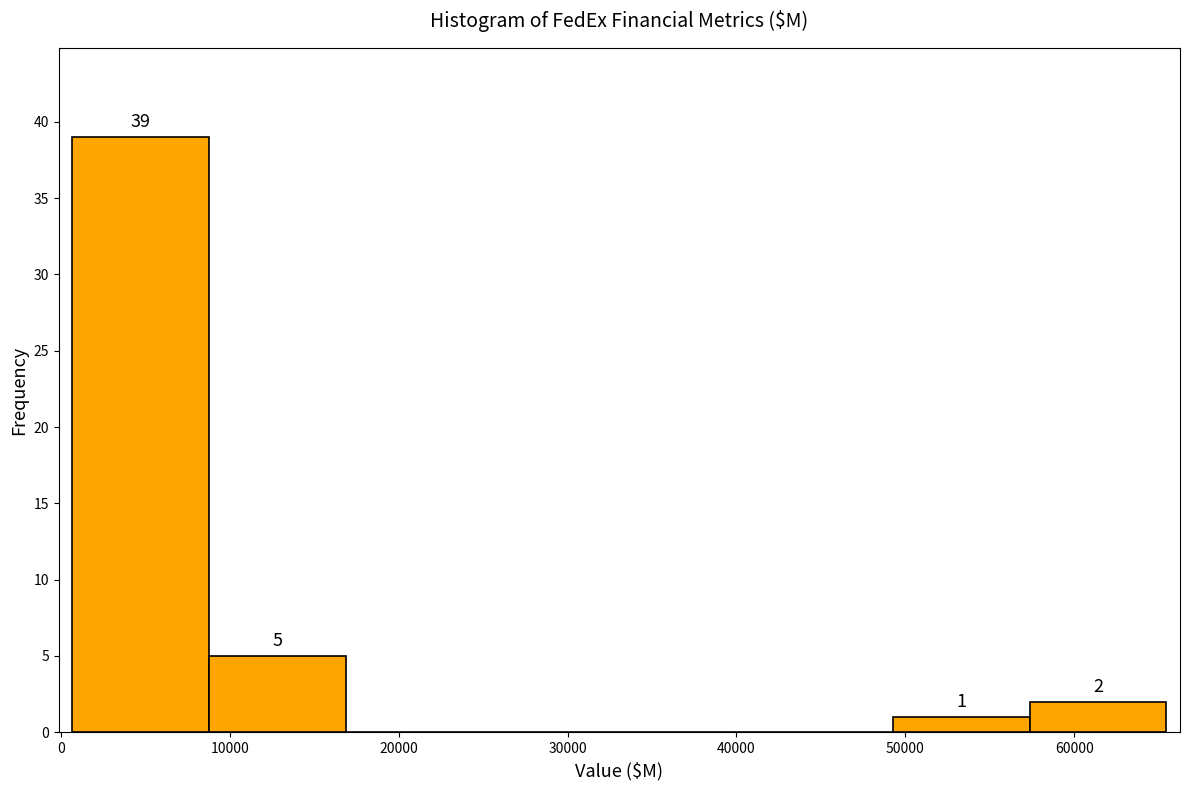

Over which range of the x-axis is the bar tallest?

1000 to 9000